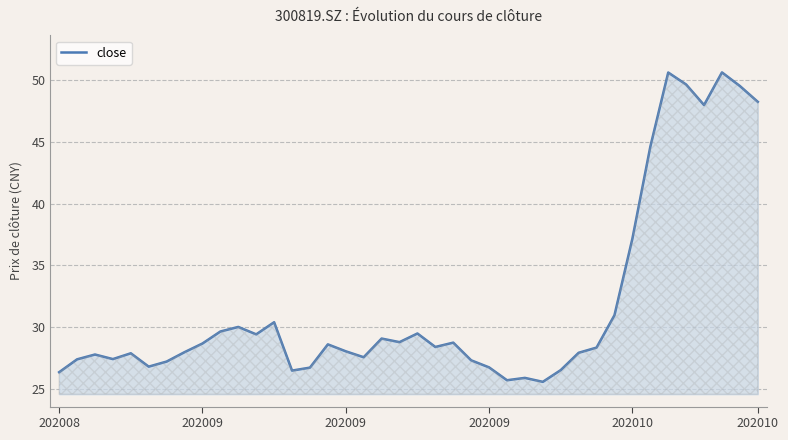

What is the smallest value displayed?

25.6